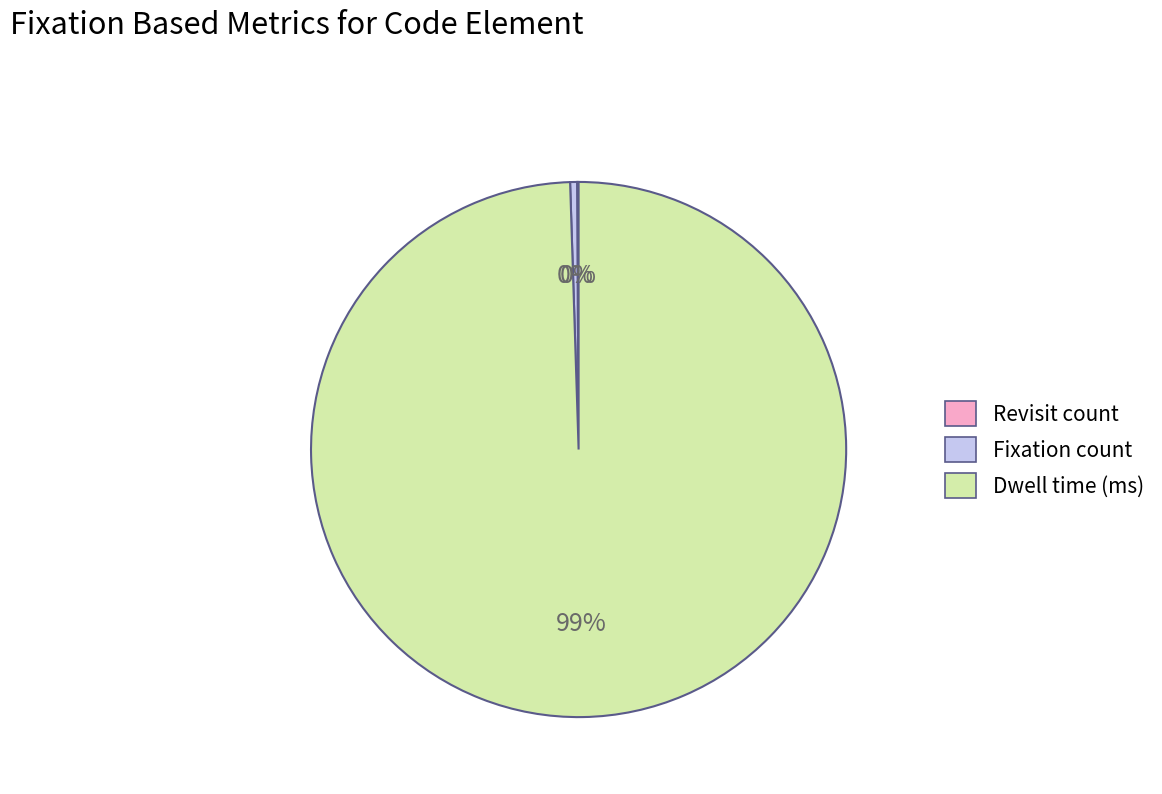

Which has a higher value, Dwell time (ms) or Fixation count?

Dwell time (ms)